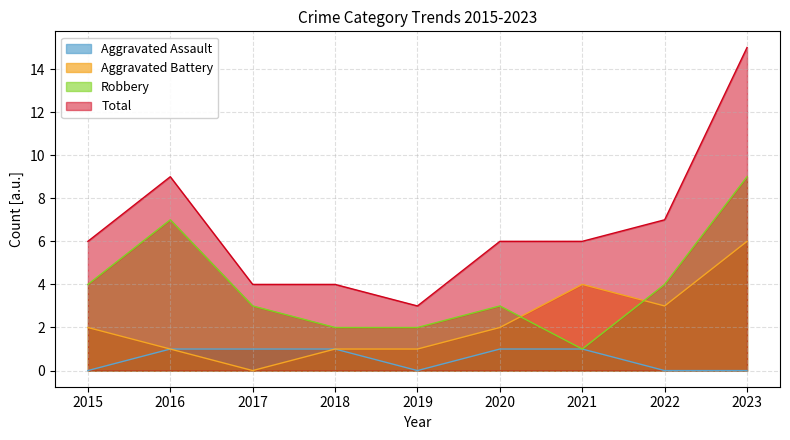

Reading right to left, list all the values displayed in this chart.

Aggravated Assault: 0	0	1	1	0	1	1	1	0
Aggravated Battery: 6	3	4	2	1	1	0	1	2
Robbery: 9	4	1	3	2	2	3	7	4
Total: 15	7	6	6	3	4	4	9	6